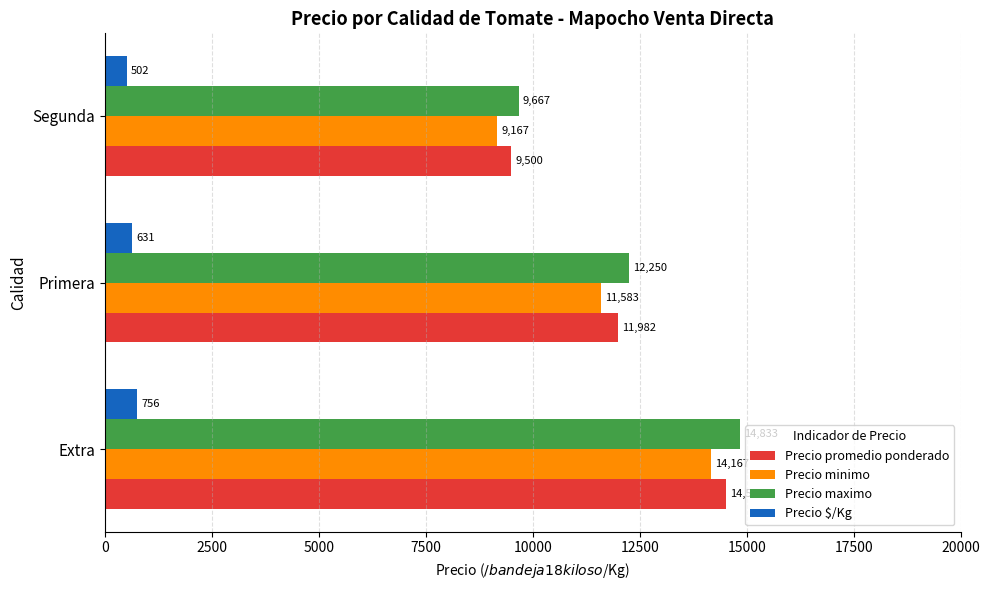

The value of Precio promedio ponderado at Extra is 14519. True or false?

True